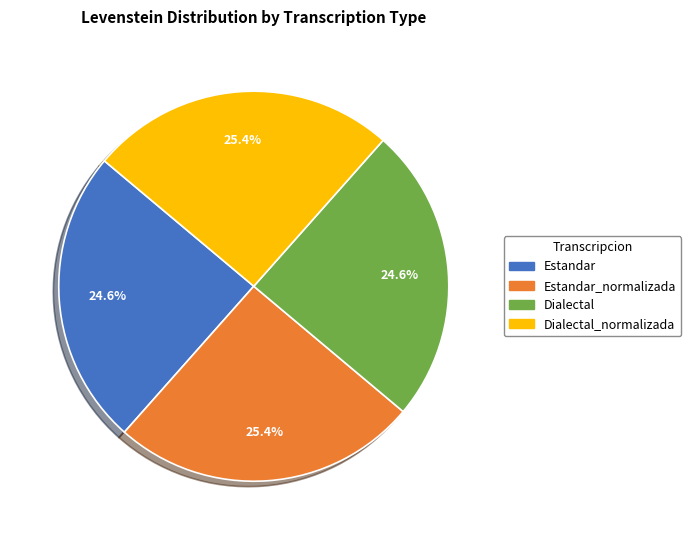

Is it true that Dialectal_normalizada is 25% of the pie?

True